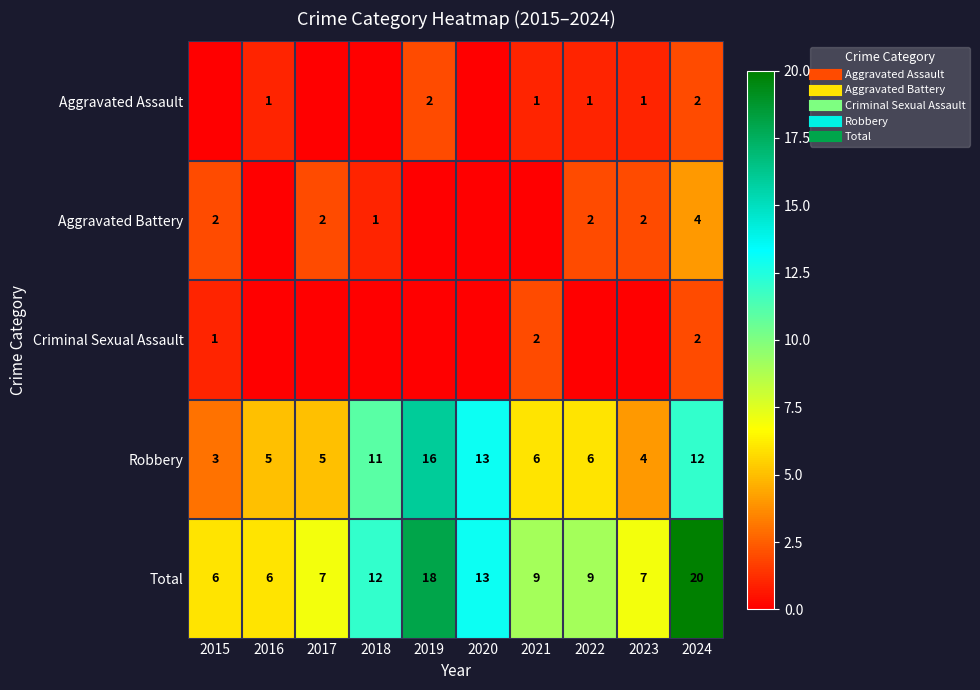

Rank the series at 2021 from highest to lowest value.

Total, Robbery, Criminal Sexual Assault, Aggravated Assault, Aggravated Battery